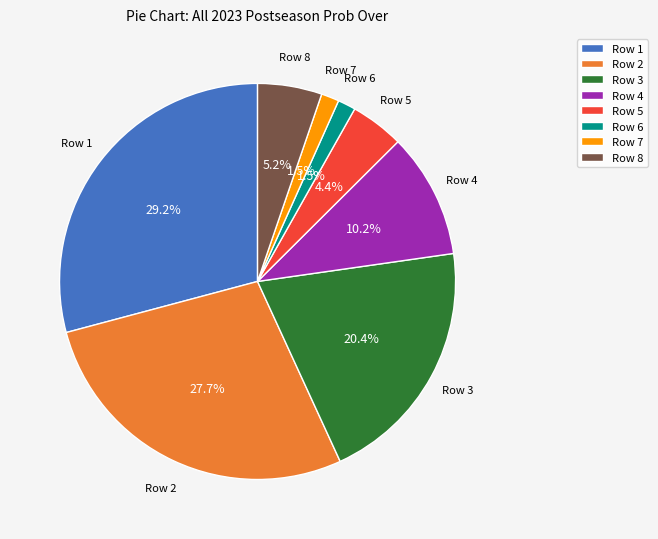

What is the ratio of the value at Row 1 to the value at Row 2?

1.1